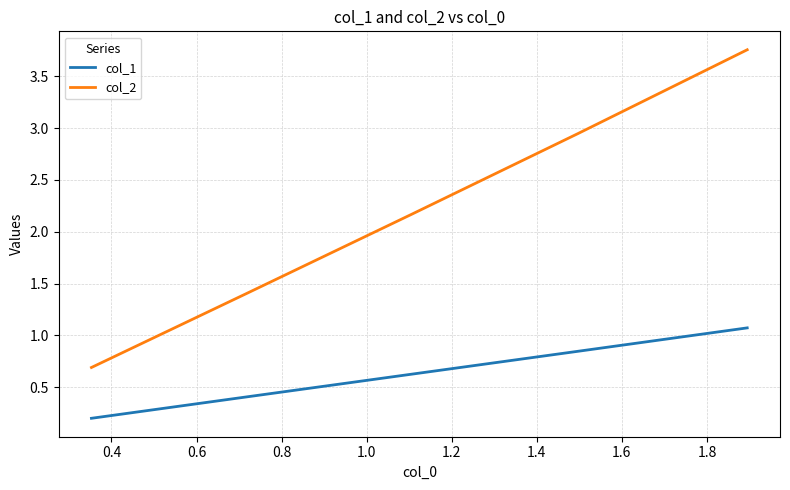

Rank the series by their average value, from highest to lowest.

col_2, col_1